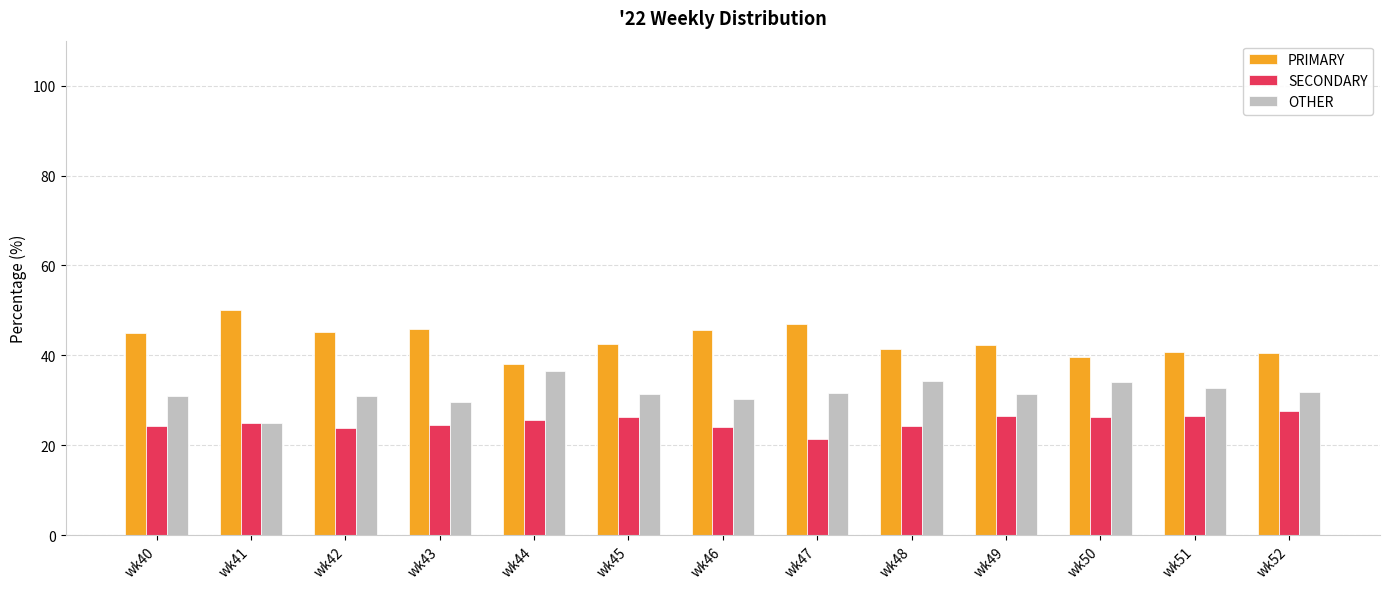

Is the value of OTHER at wk47 greater than the value of SECONDARY at wk48?

Yes